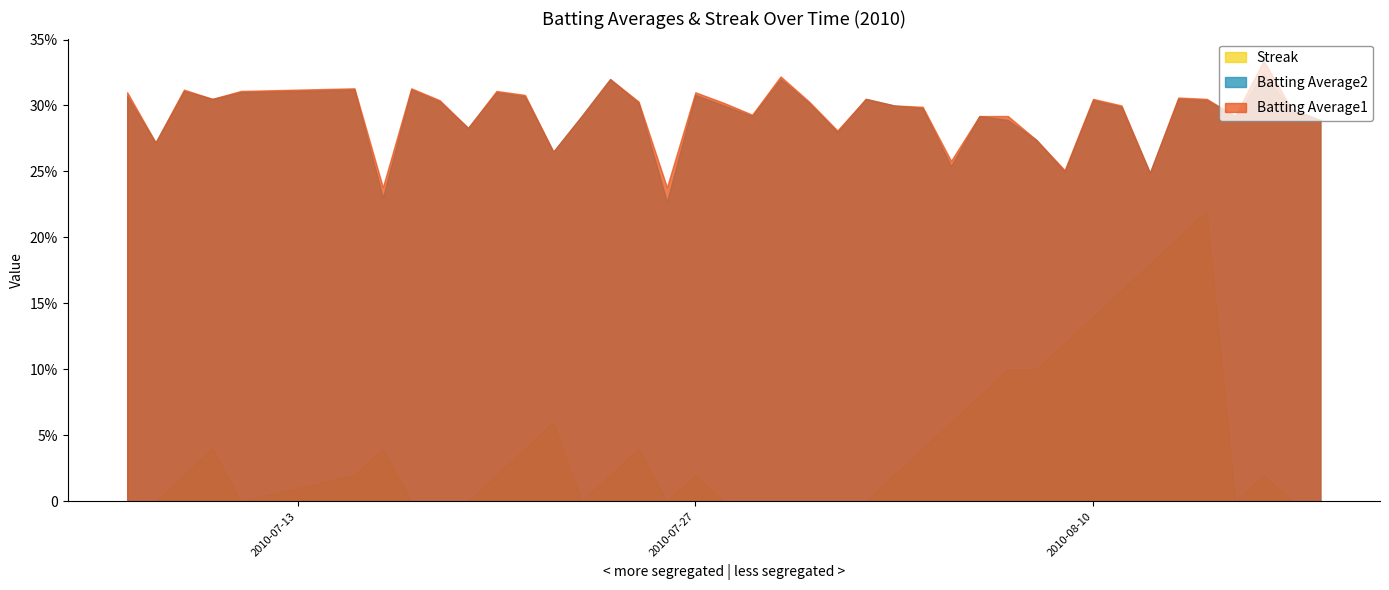

Rank the series at 2010-08-02 from lowest to highest value.

Streak, Batting Average1, Batting Average2